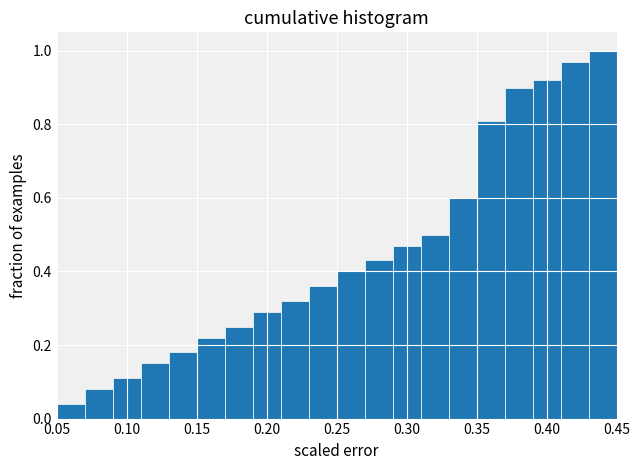

Reading left to right, list every bar in this chart as the range it spans on the x-axis followed by its height. The values are not printed on the chart, so give them approximately, as read against the axis.

0.05 to 0.07: 0.04
0.07 to 0.09: 0.08
0.09 to 0.11: 0.12
0.11 to 0.13: 0.16
0.13 to 0.15: 0.18
0.15 to 0.17: 0.22
0.17 to 0.19: 0.26
0.19 to 0.21: 0.30
0.21 to 0.23: 0.32
0.23 to 0.25: 0.36
0.25 to 0.27: 0.40
0.27 to 0.29: 0.44
0.29 to 0.31: 0.48
0.31 to 0.33: 0.50
0.33 to 0.35: 0.60
0.35 to 0.37: 0.82
0.37 to 0.39: 0.90
0.39 to 0.41: 0.92
0.41 to 0.43: 0.98
0.43 to 0.45: 1.00